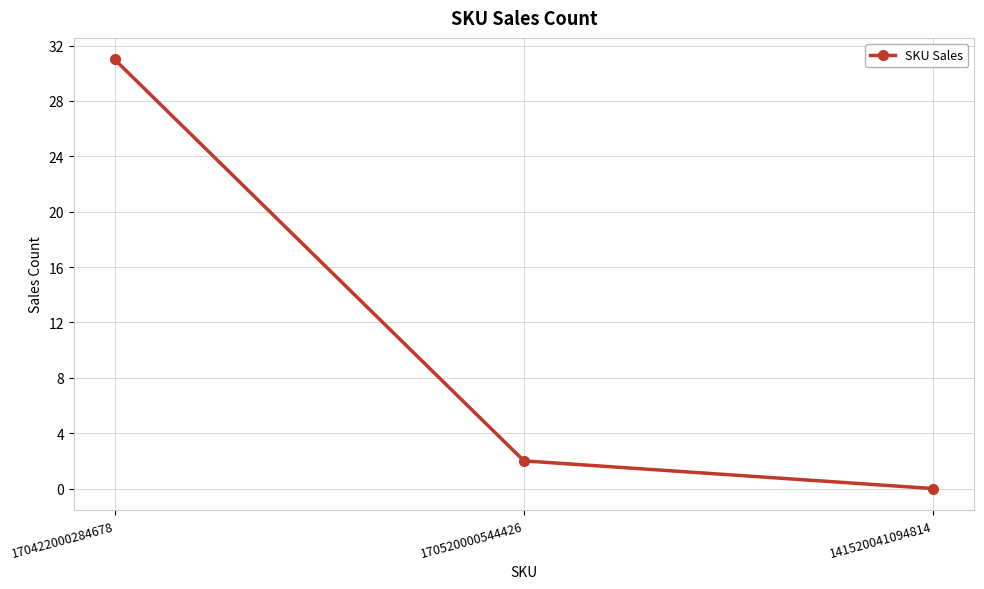

How many data points are less than 2?

1